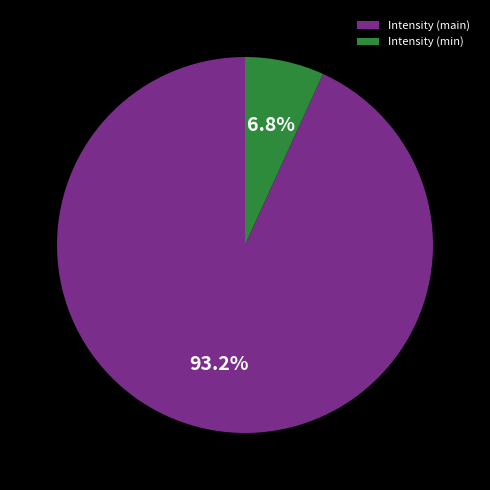

Is there a majority slice in this chart?

Yes